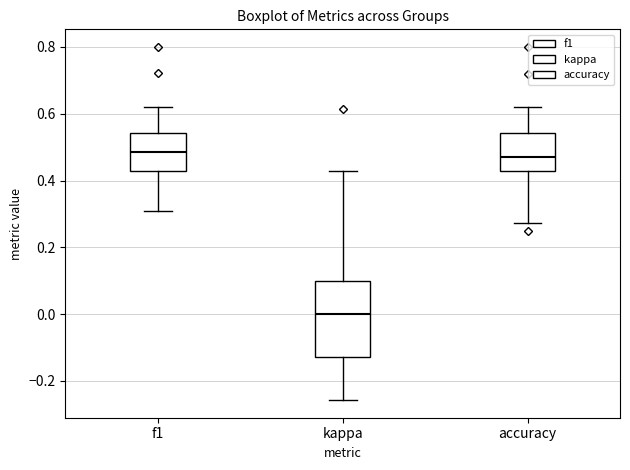

Where does the lower whisker of the box for accuracy end on the y-axis? The values are not printed on the chart, so give them approximately, as read against the axis.

0.28